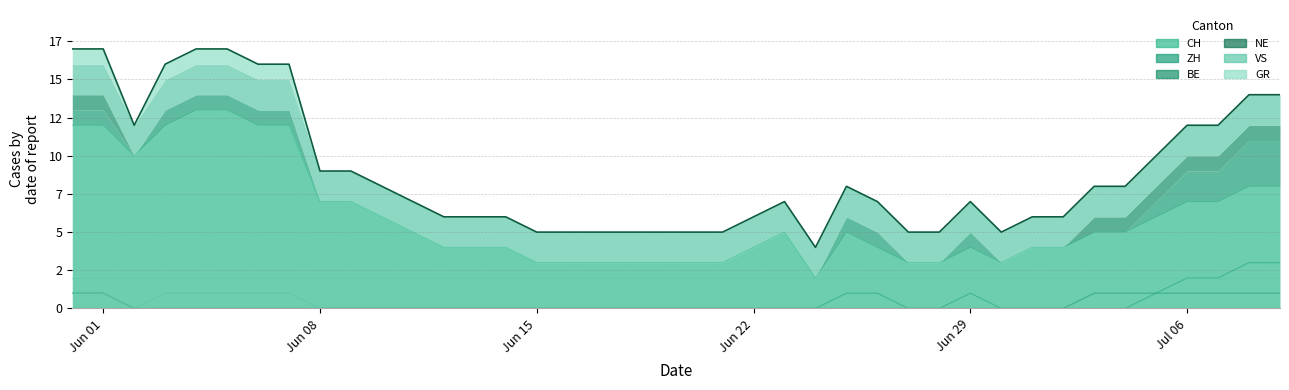

True or false: GR has more than 2 points higher than both neighbors.

False